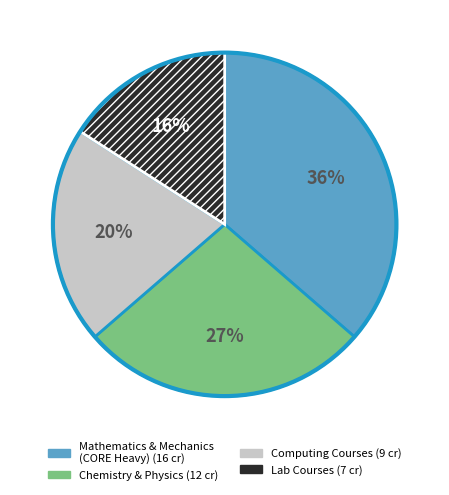

Is there any slice that represents more than half of the pie?

No